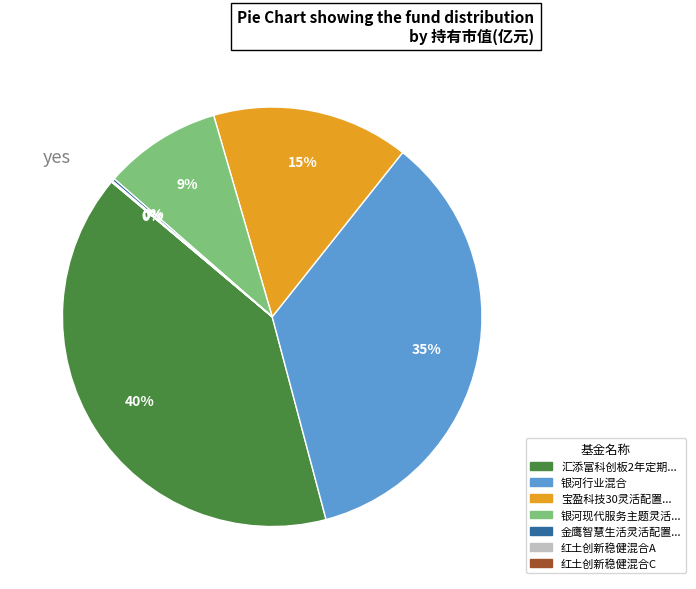

To the nearest percent, what is the average slice percentage?

14%